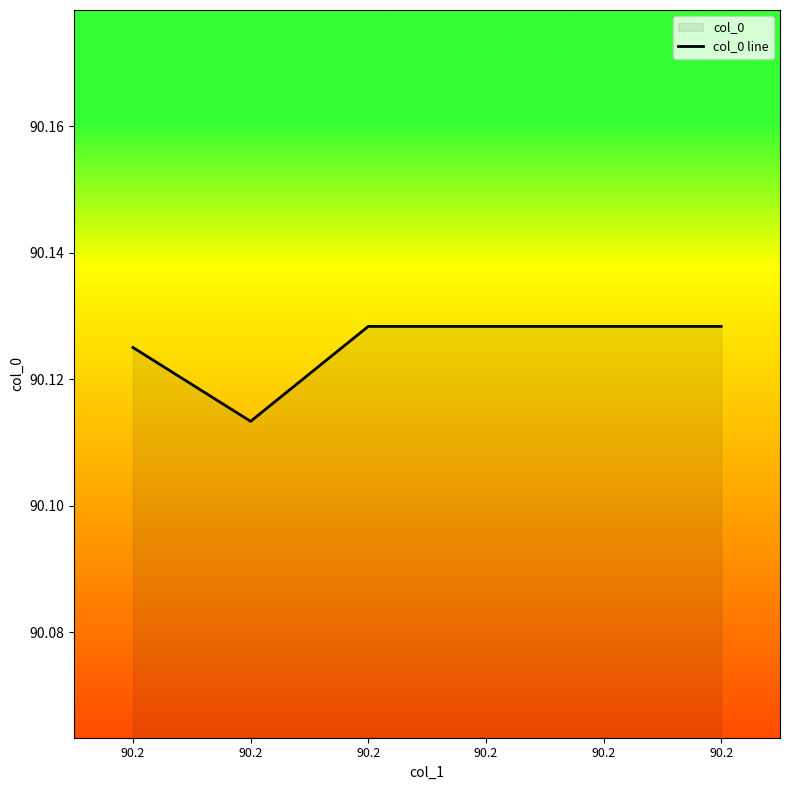

What is the value of the 6th point from the left?

90.1